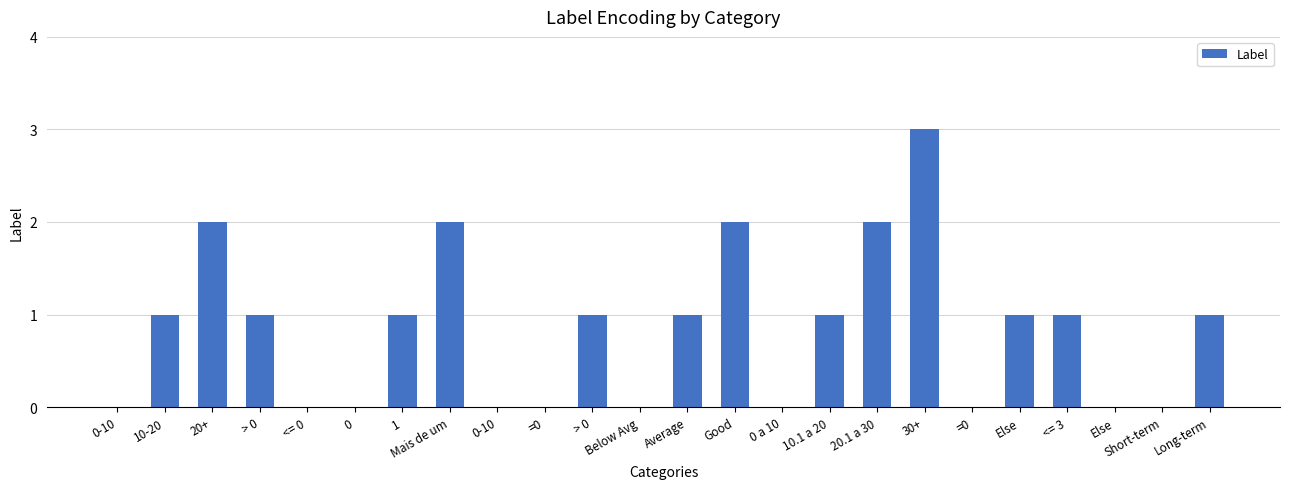

What is the average value?

1